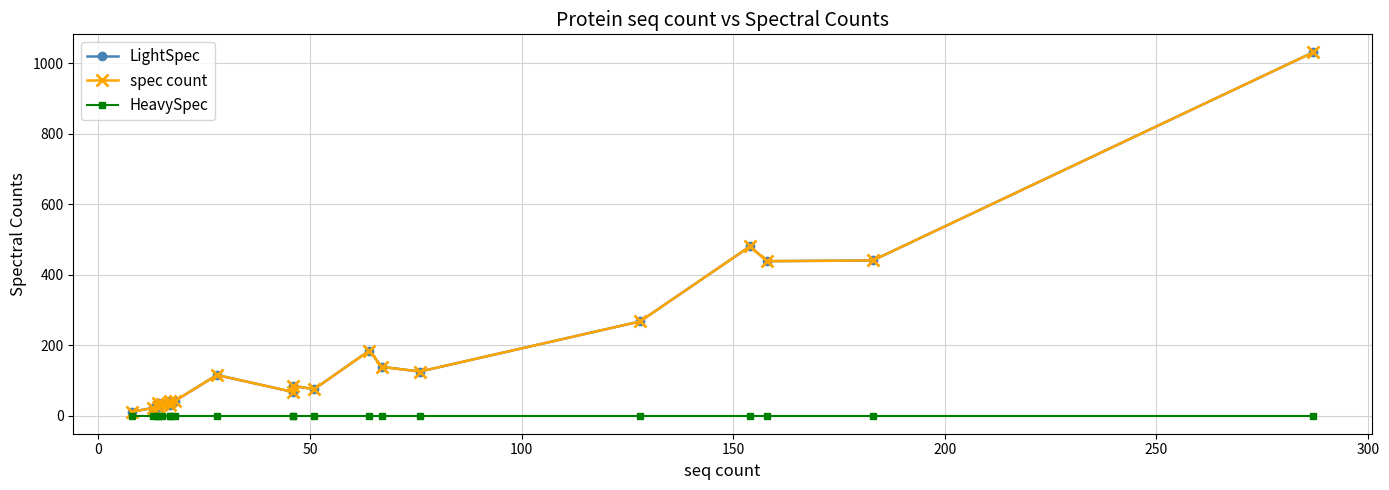

Does the chart have visible grid lines?

Yes